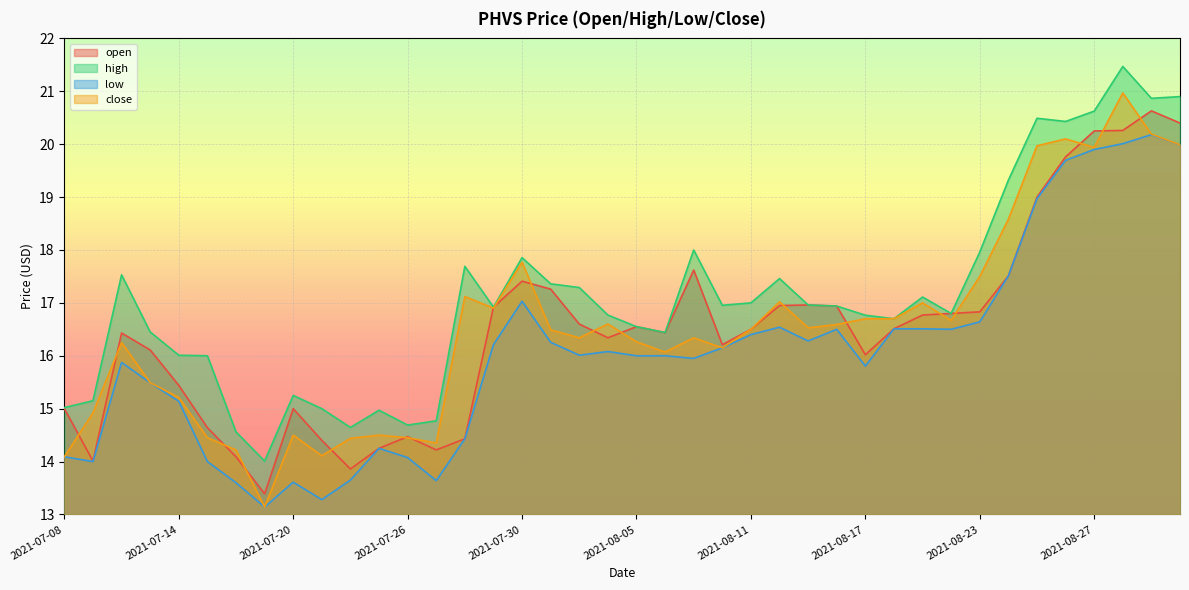

What is the approximate value of low at 2021-08-25?

19.0